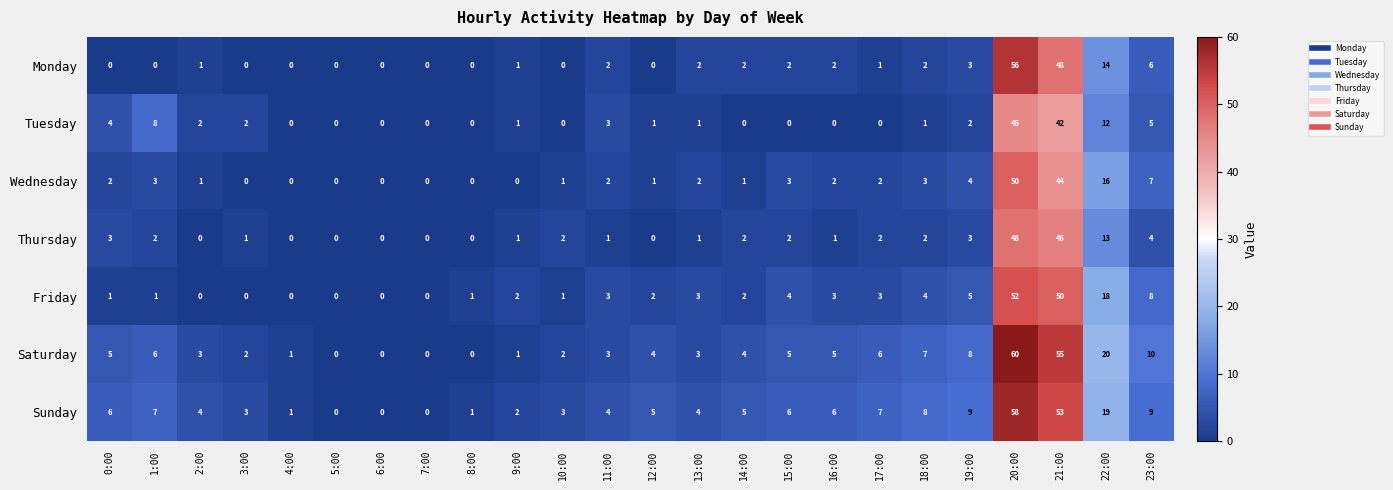

What is the sum of the Friday values at 23:00 and 7:00?

8